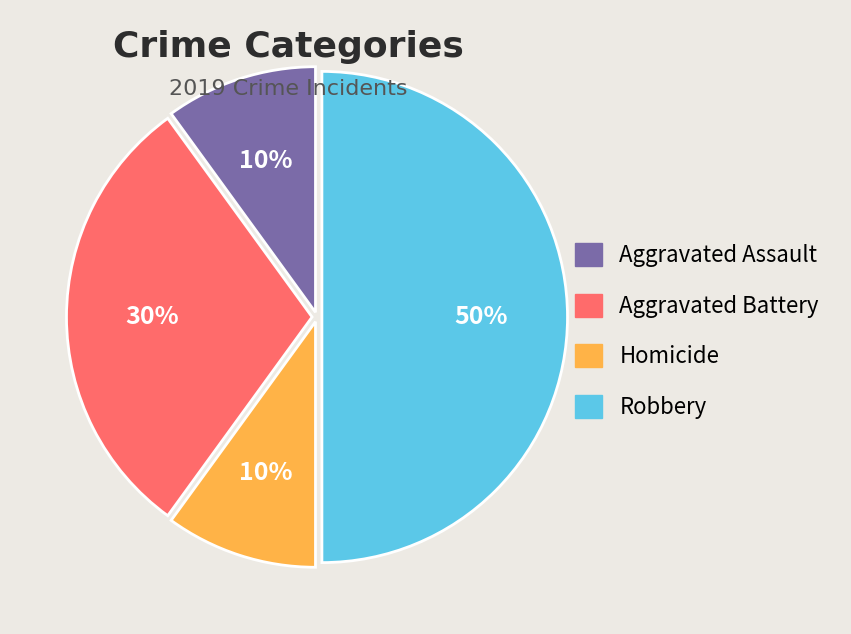

Do Homicide and Robbery together represent more than half of the pie?

Yes